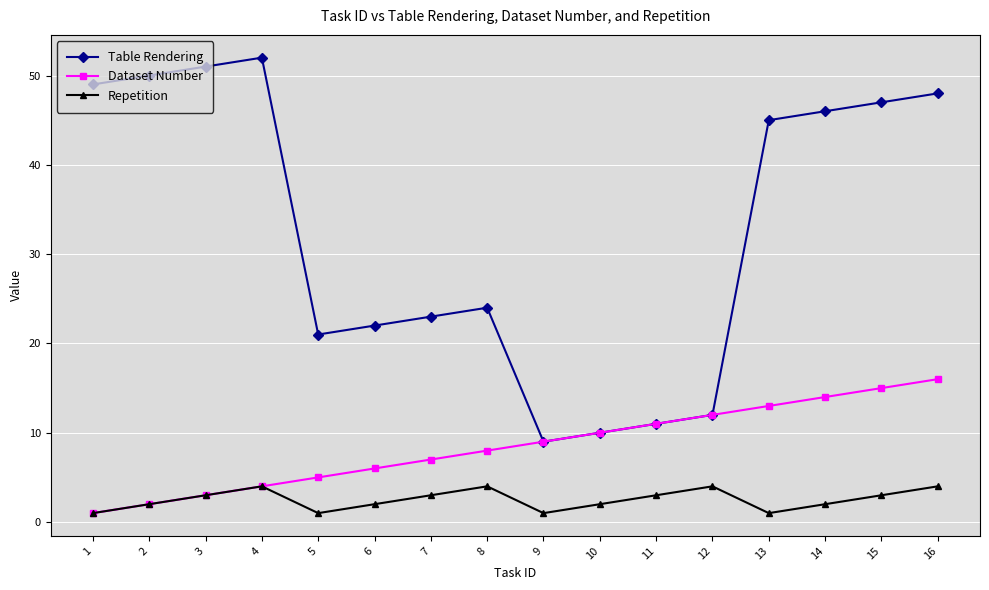

Where is the first local minimum for Table Rendering?

5